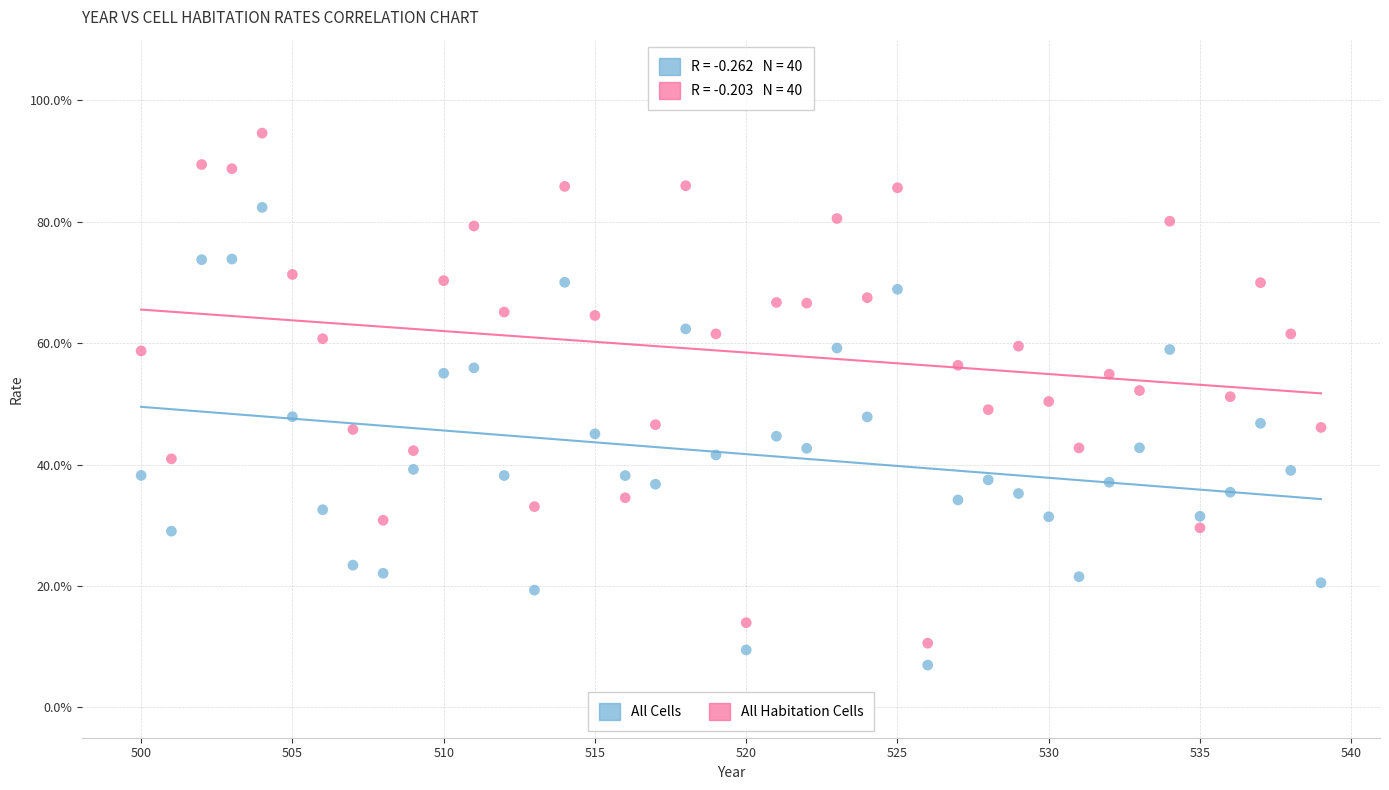

Which series has the largest Y range (max minus min)?

All Habitation Cells